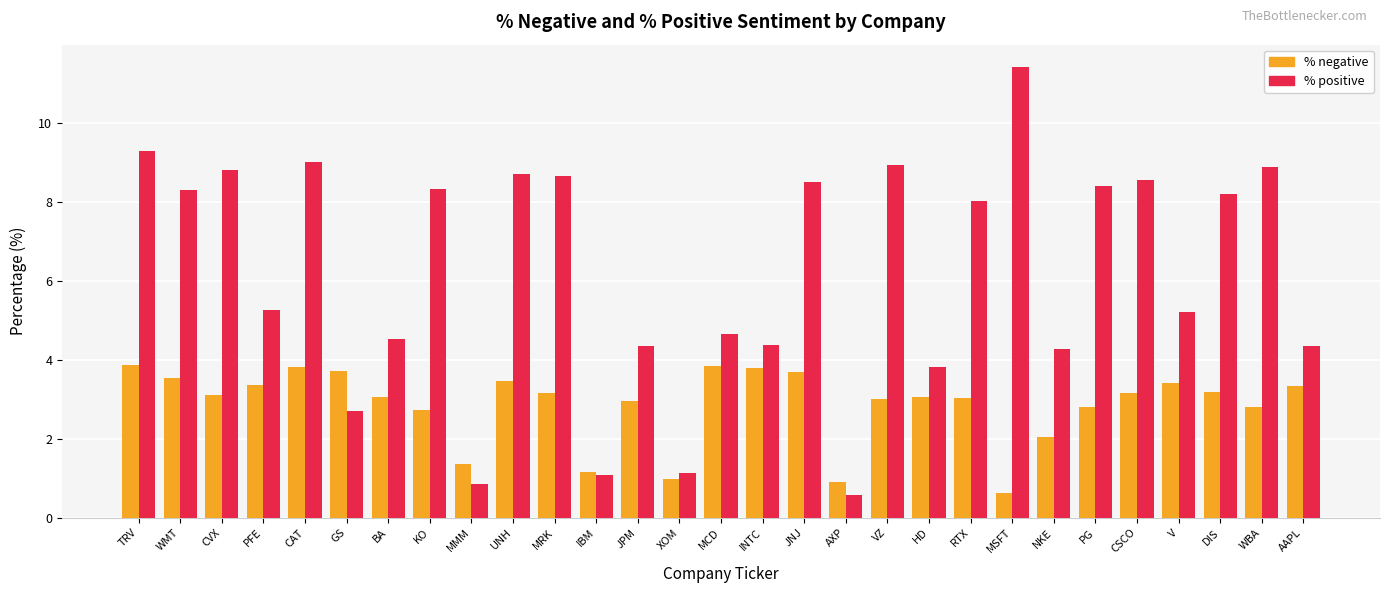

What is the minimum value for % positive?

0.6